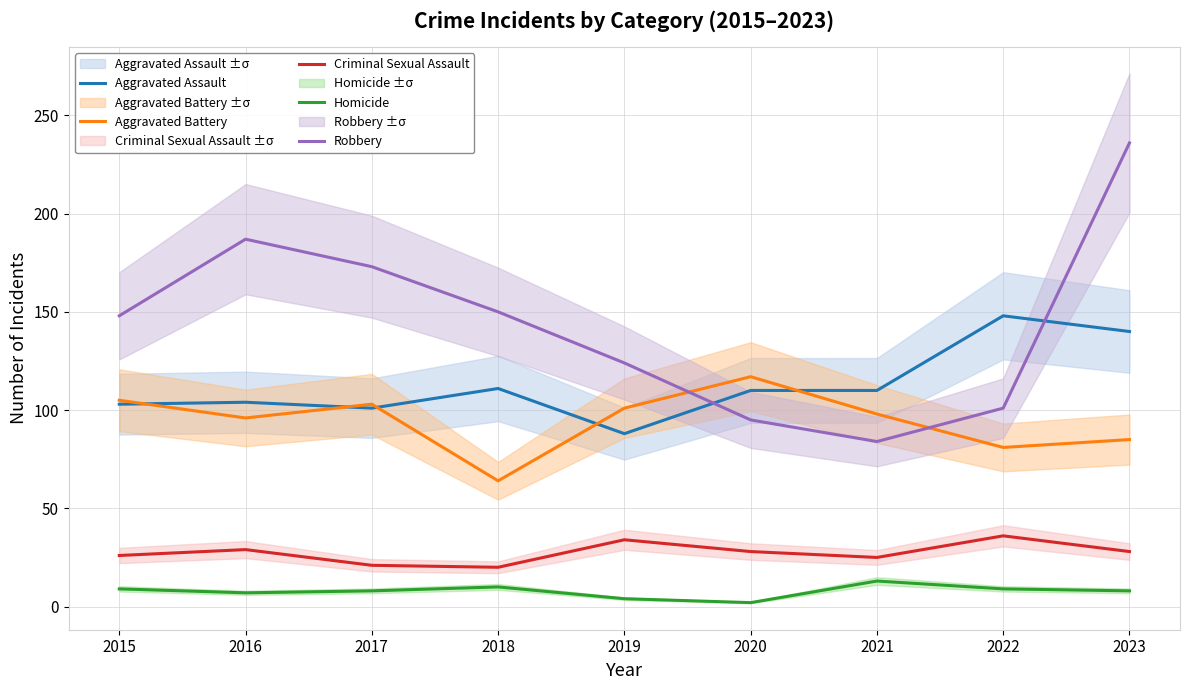

Rank the series at 2019 from lowest to highest value.

Homicide, Criminal Sexual Assault, Aggravated Assault, Aggravated Battery, Robbery